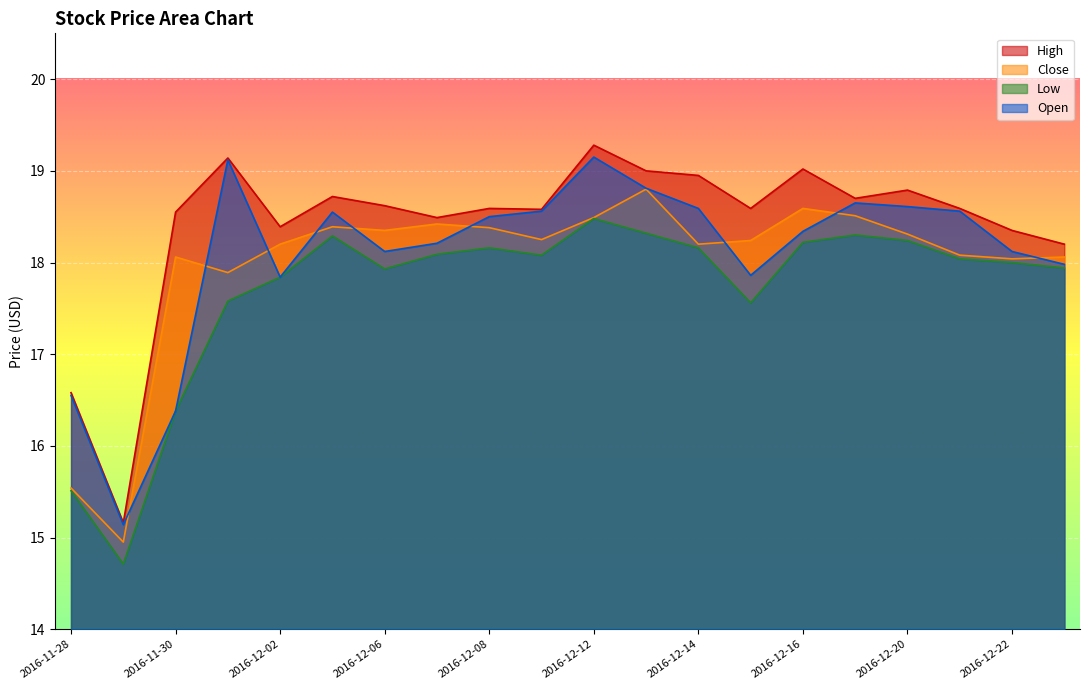

Which category has the lowest value across all series?

2016-11-29